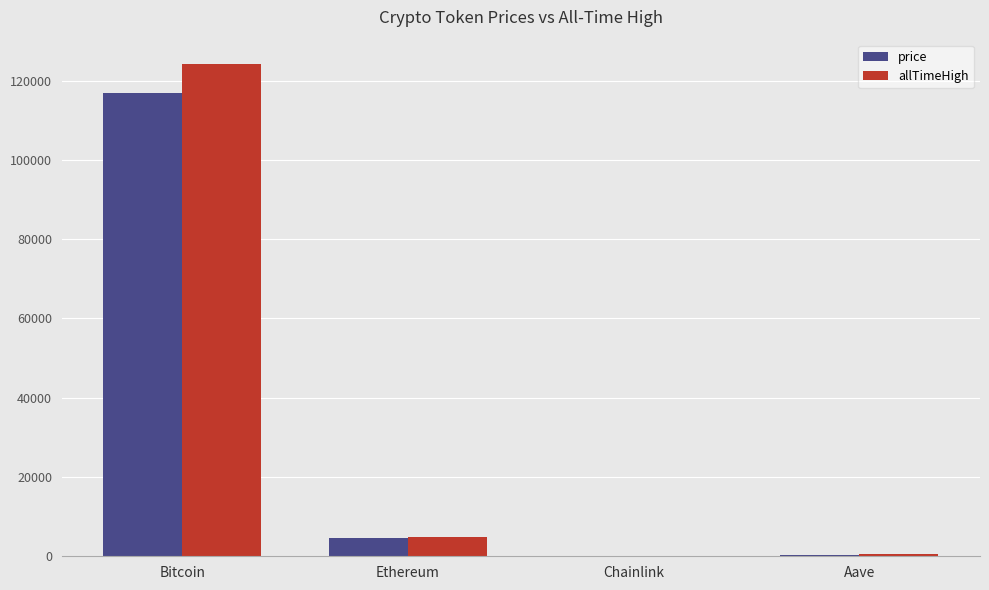

At which category is the sum across all series the highest?

Bitcoin